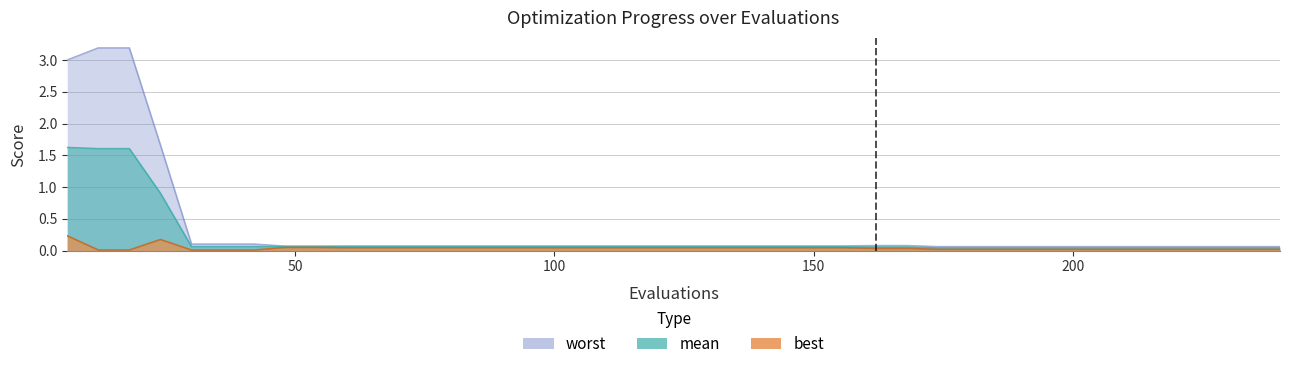

True or false: mean and best cross at least once.

False